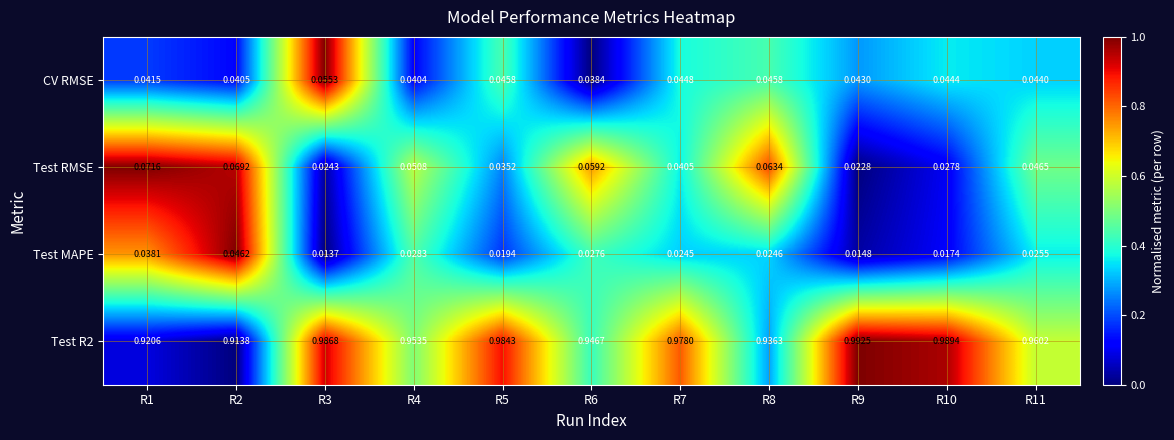

Is the value of Test RMSE at R9 greater than the value of Test MAPE at R11?

No